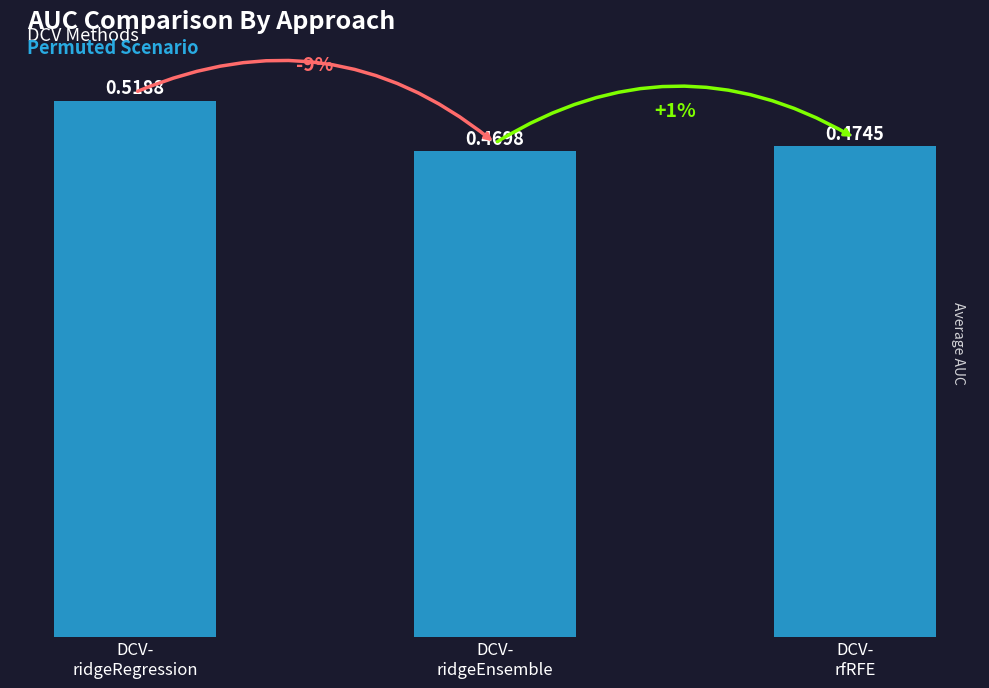

What is the sum of all values?

1.5